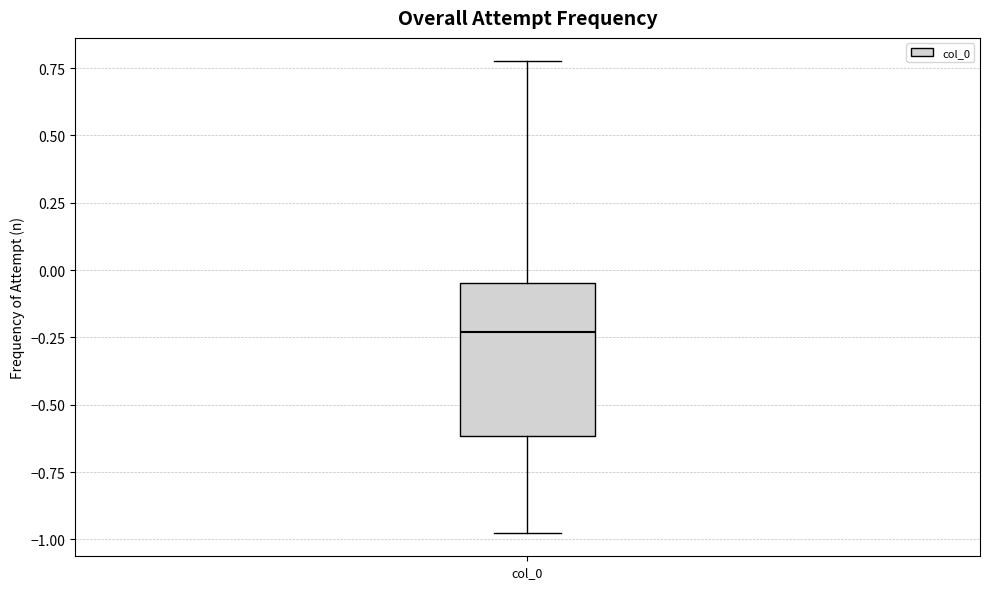

Transcribe this box plot: give where the median line is, the range the box spans, and where the two whiskers end, as read against the y-axis. The values are not printed on the chart, so give them approximately, as read against the axis.

median -0.25, box -0.60 to -0.05, whiskers -1.00 to 0.75